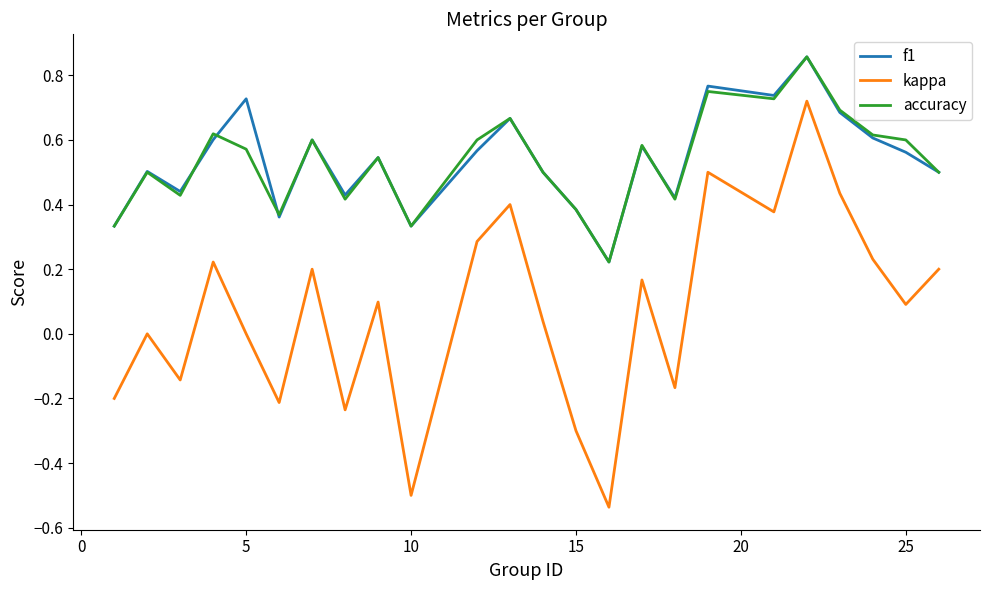

True or false: kappa and f1 intersect in this chart.

False